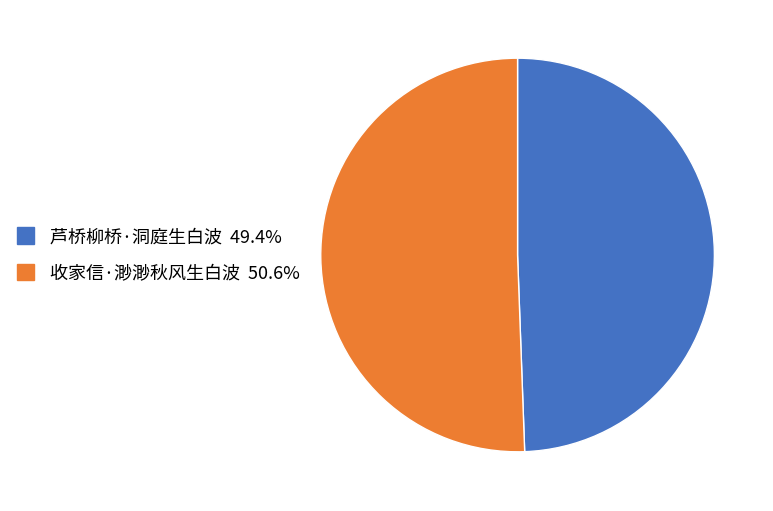

Approximately how many times larger is the value at 芦桥柳桥·洞庭生白波 compared to 收家信·渺渺秋风生白波?

1.0